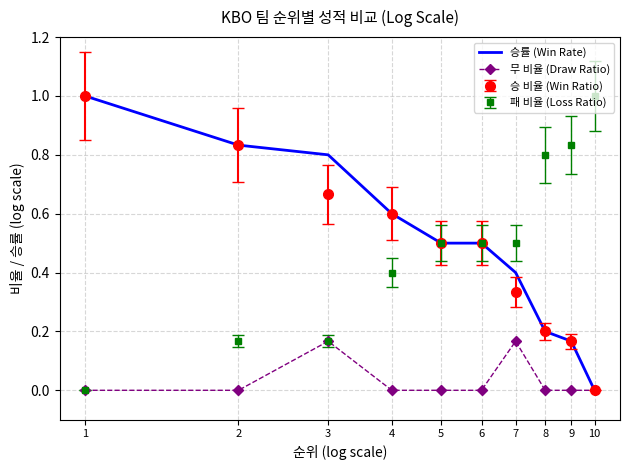

Is it true that 패 비율 (Loss Ratio) equals 0.3 at 5?

False